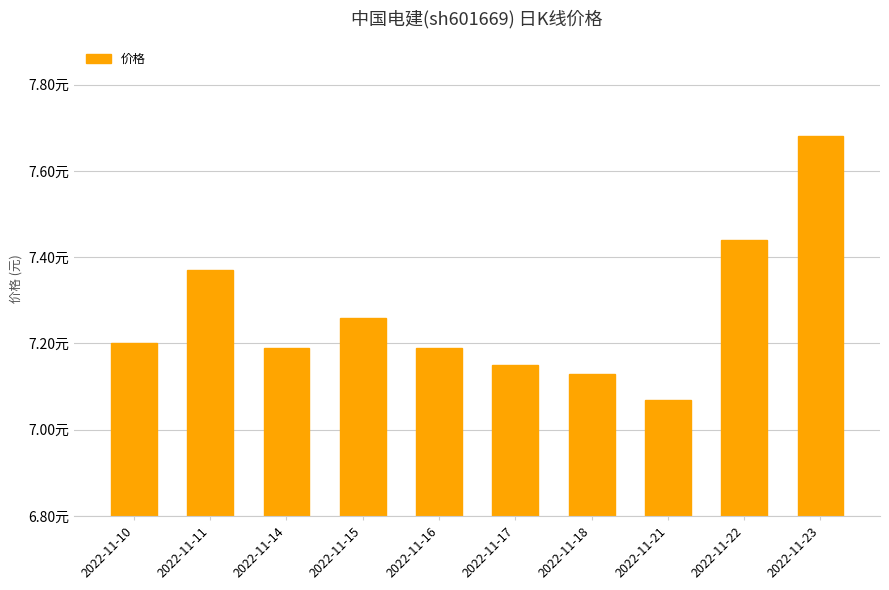

Reading left to right, transcribe all the data shown in this chart.

7.2	7.4	7.2	7.3	7.2	7.2	7.1	7.1	7.4	7.7